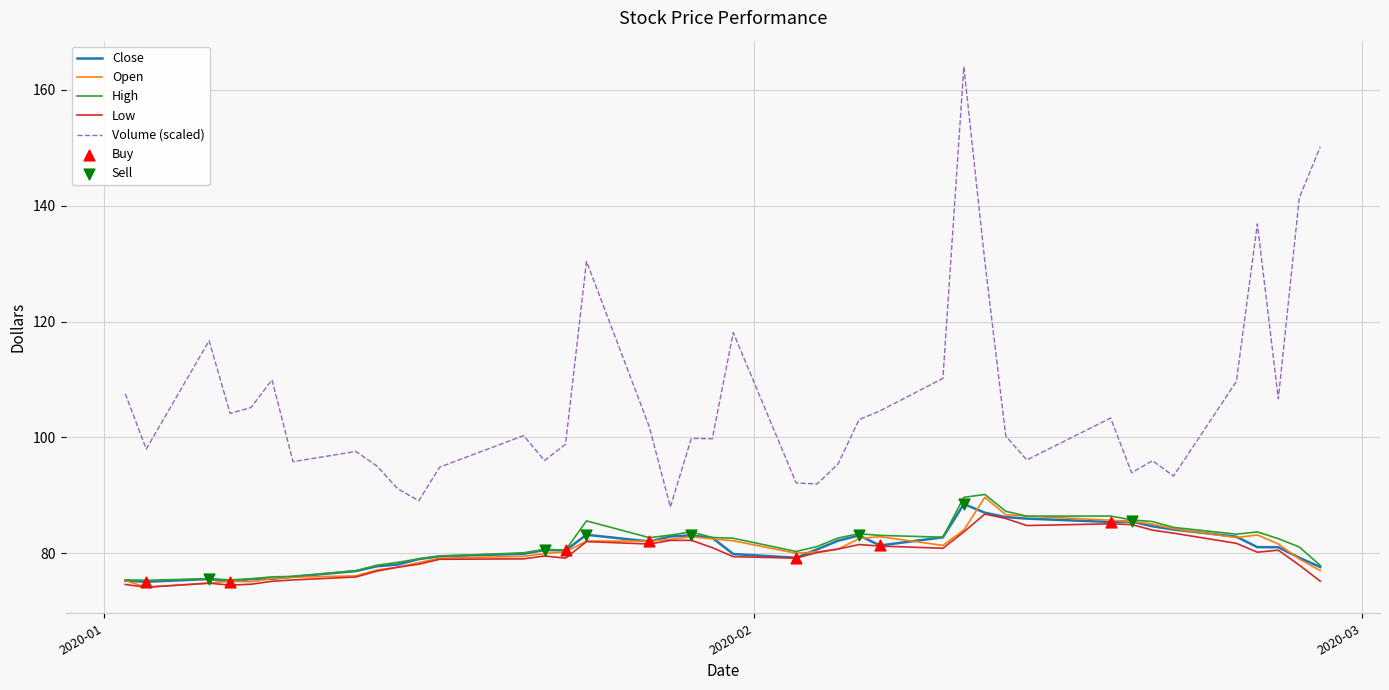

Which series has the largest range (max minus min)?

Volume (scaled)